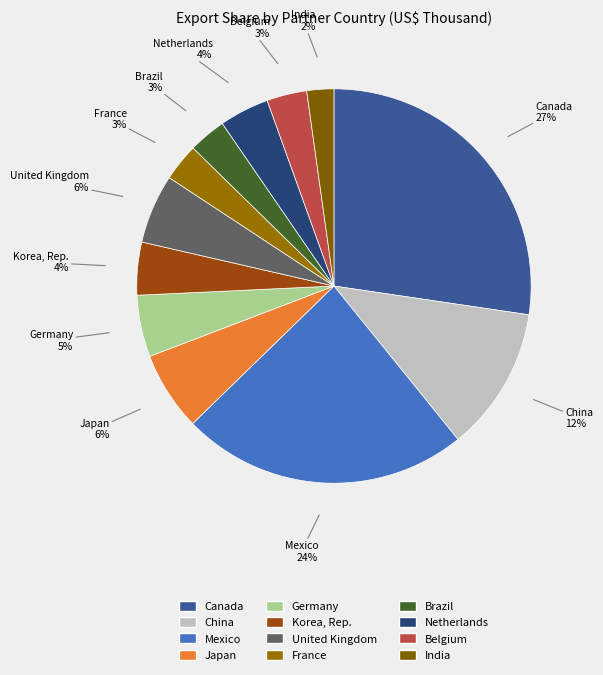

The Mexico slice represents 15% of the pie. True or false?

False